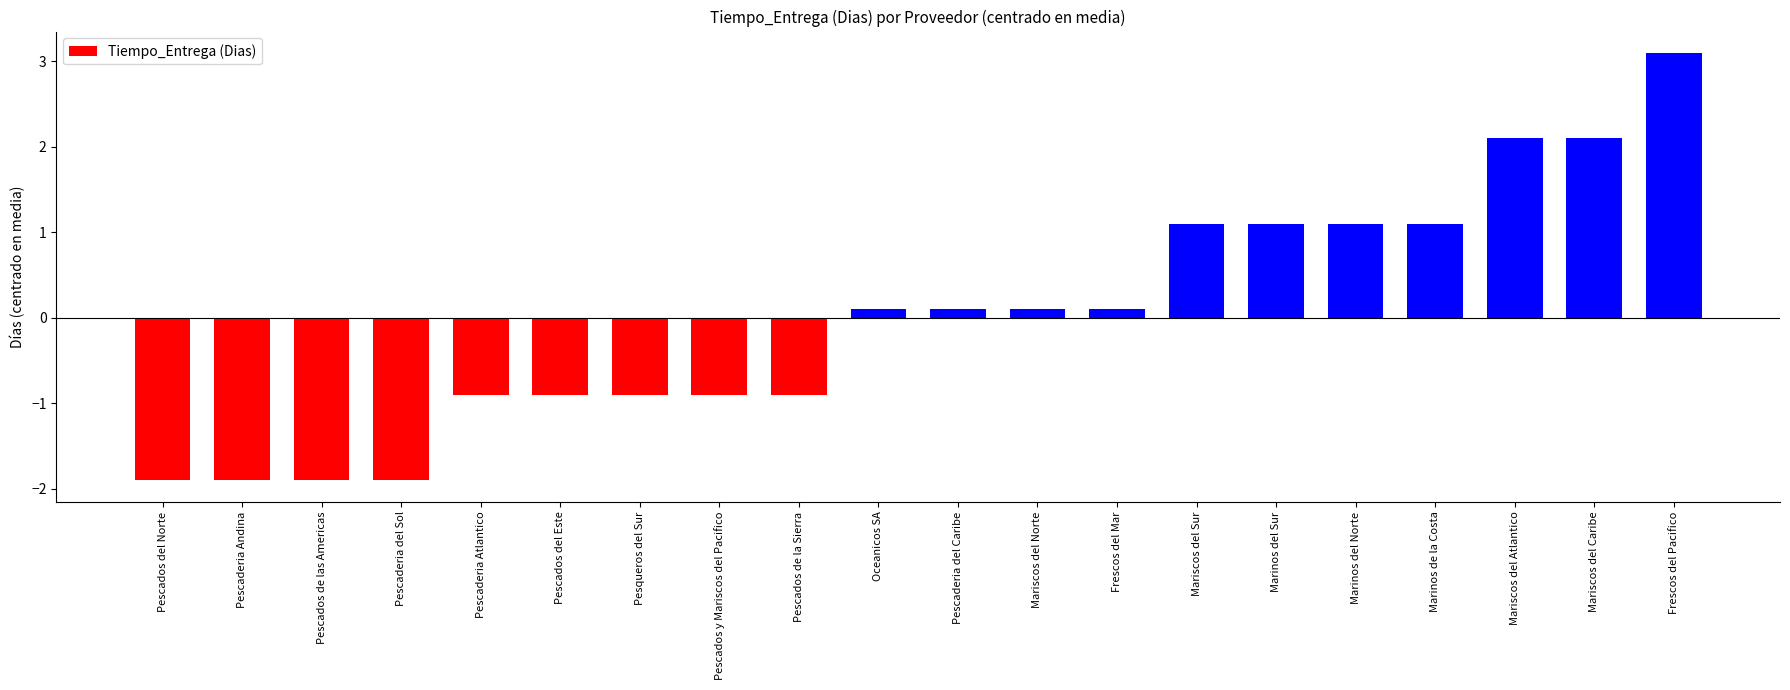

What is the smallest value displayed?

-1.9